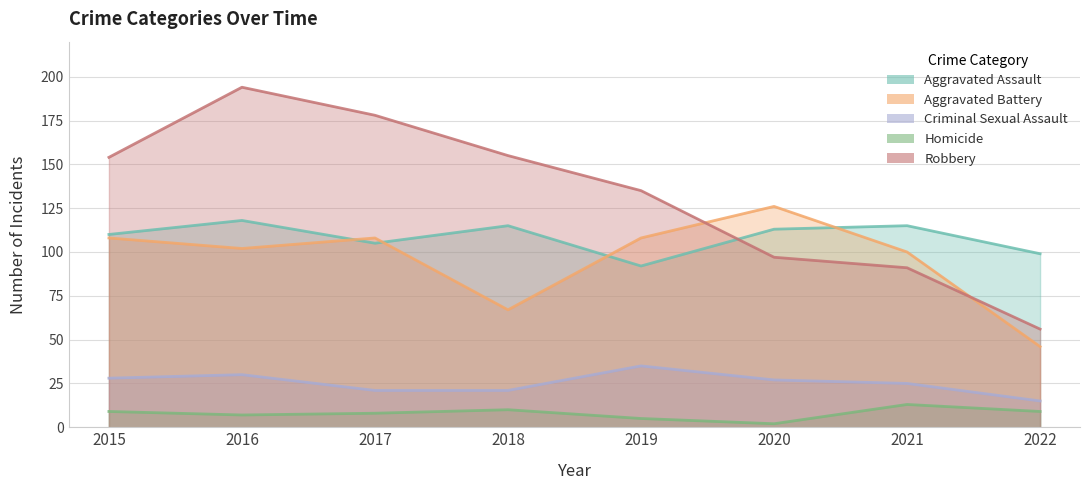

Does the chart display data point markers on the line(s)?

No